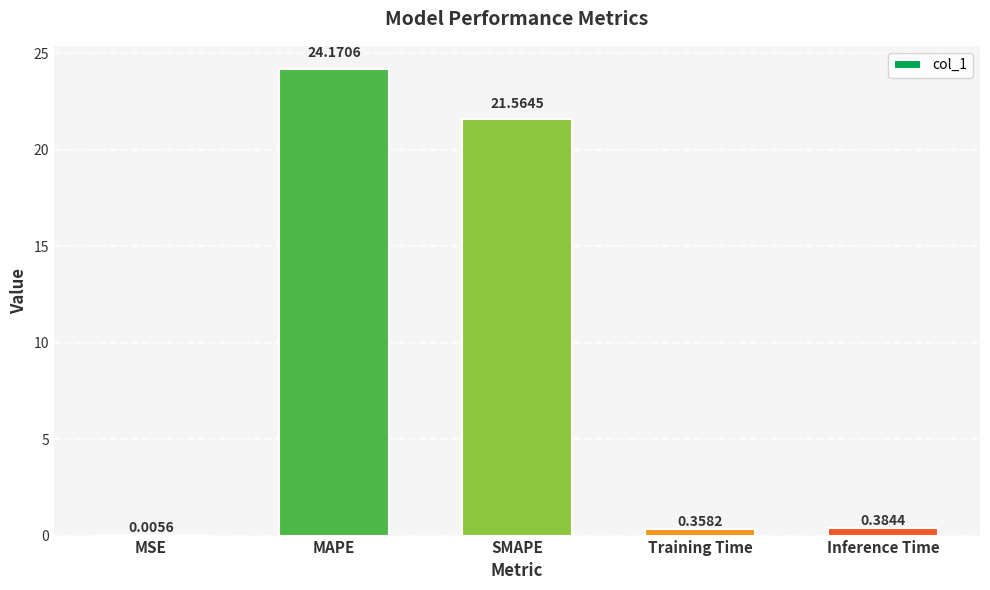

Where is the data nearest to the value 12?

SMAPE